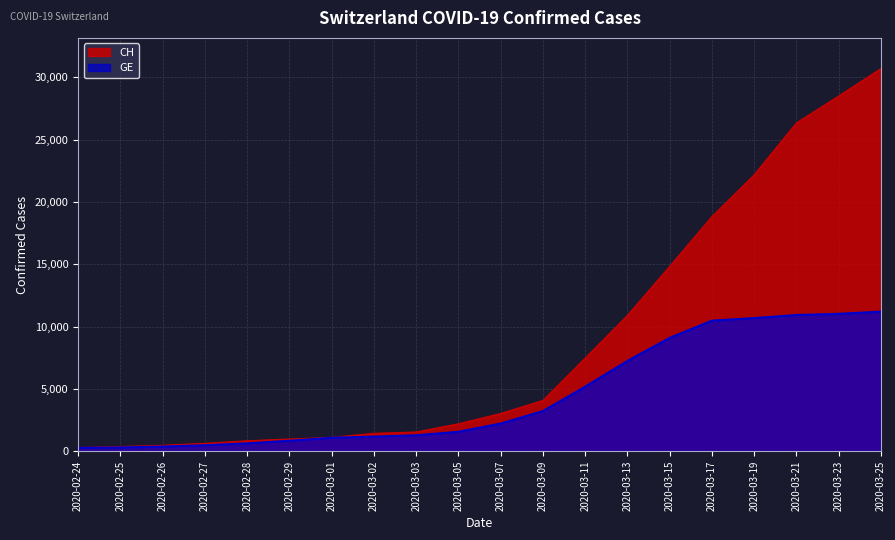

What is the approximate value of CH at 2020-03-07, to the nearest 50?

3050